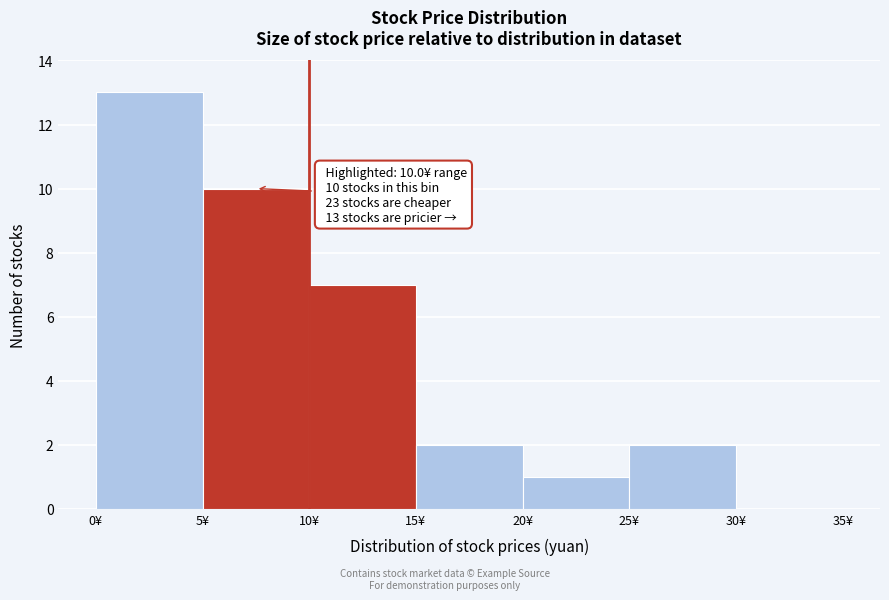

Which range on the x-axis has the tallest bar?

0 to 5